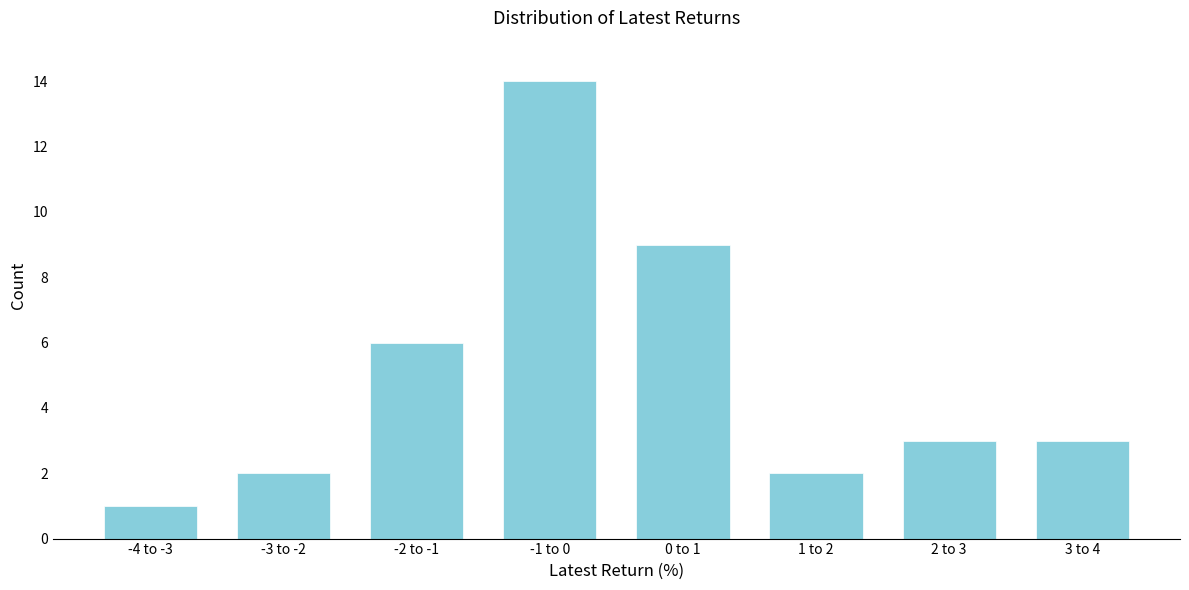

Reading left to right, what are all the values shown in this chart?

1	2	6	14	9	2	3	3